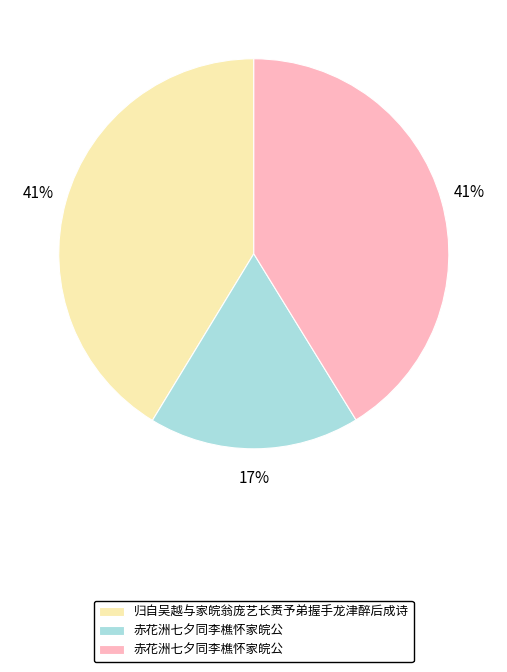

To the nearest percent, what is the average slice percentage?

33%